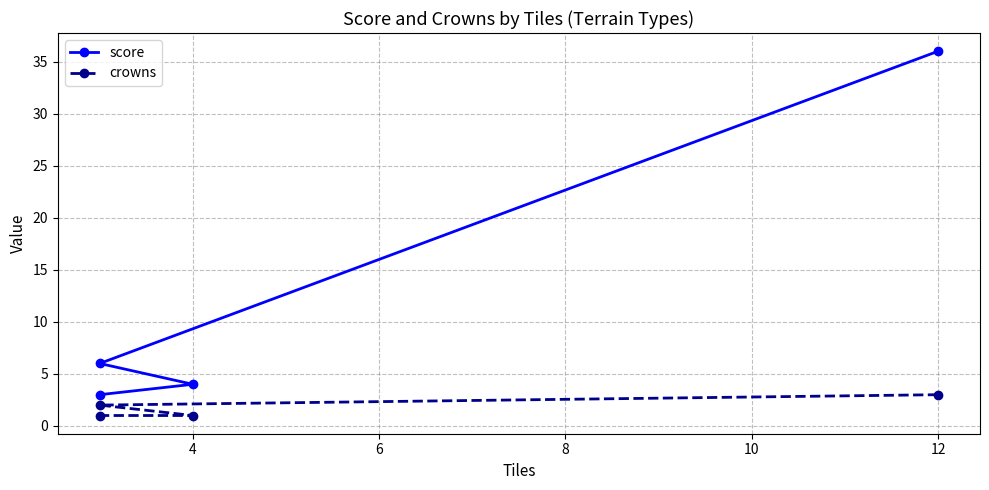

What is the sum of all score values?

49